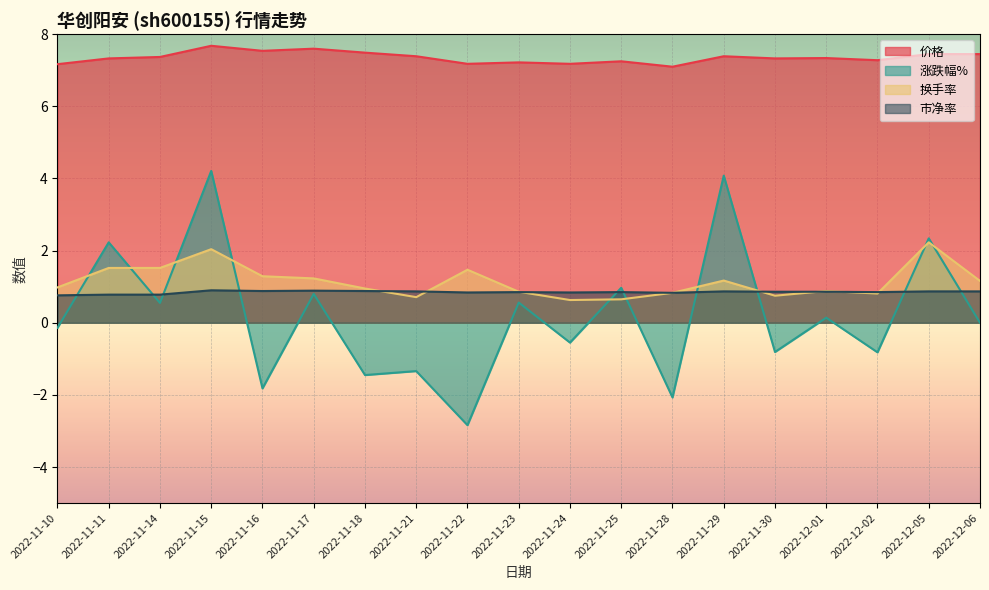

What is the difference between the maximum and second lowest values in the 涨跌幅% series?

6.3